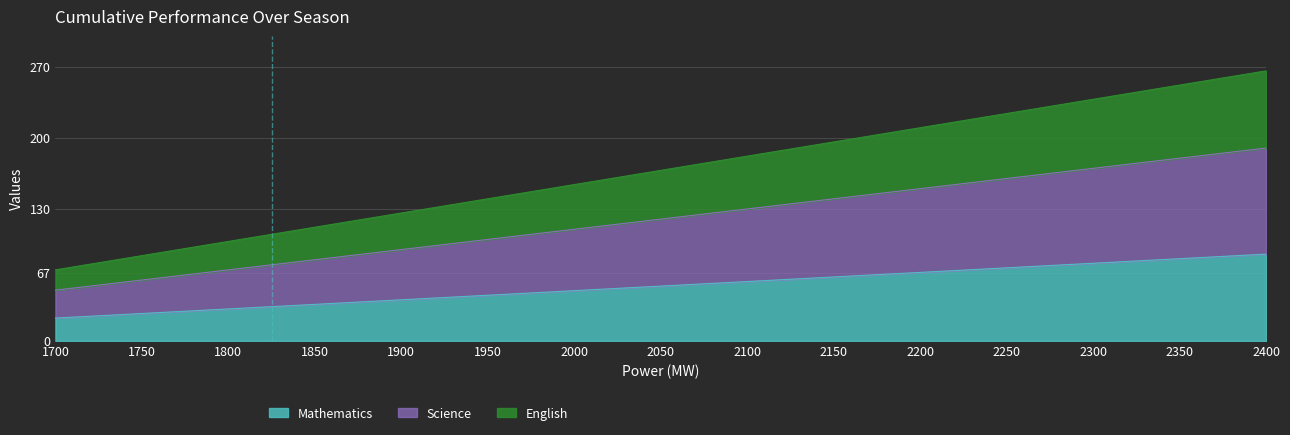

How many data points in Mathematics are above 54?

7